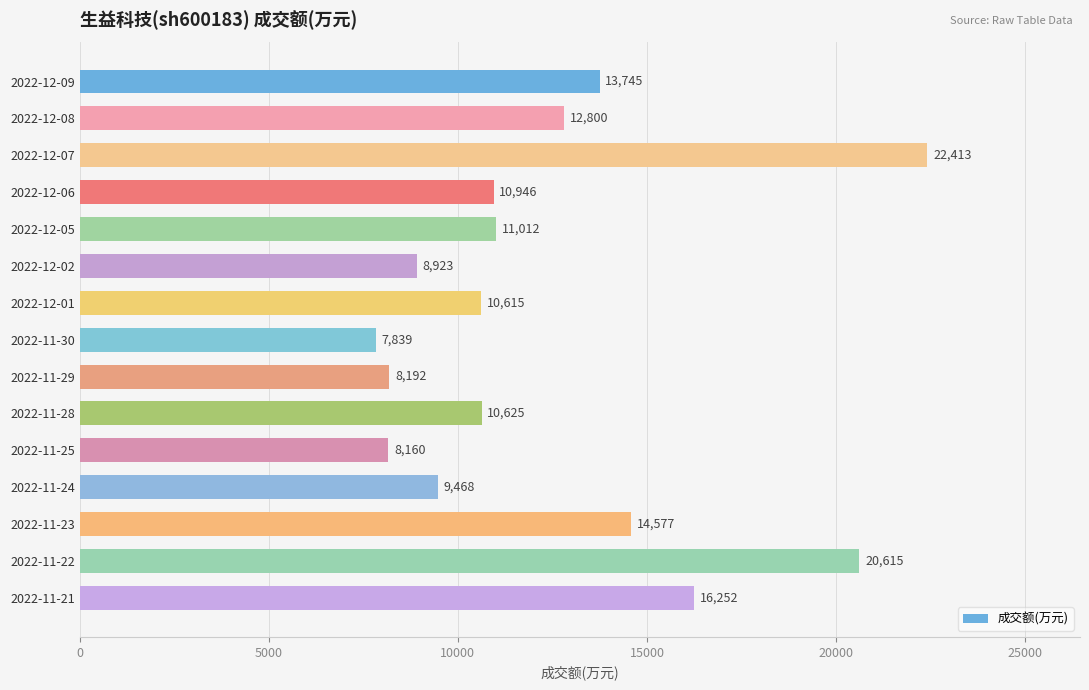

Between 2022-11-28 and 2022-12-08, which is larger?

2022-12-08